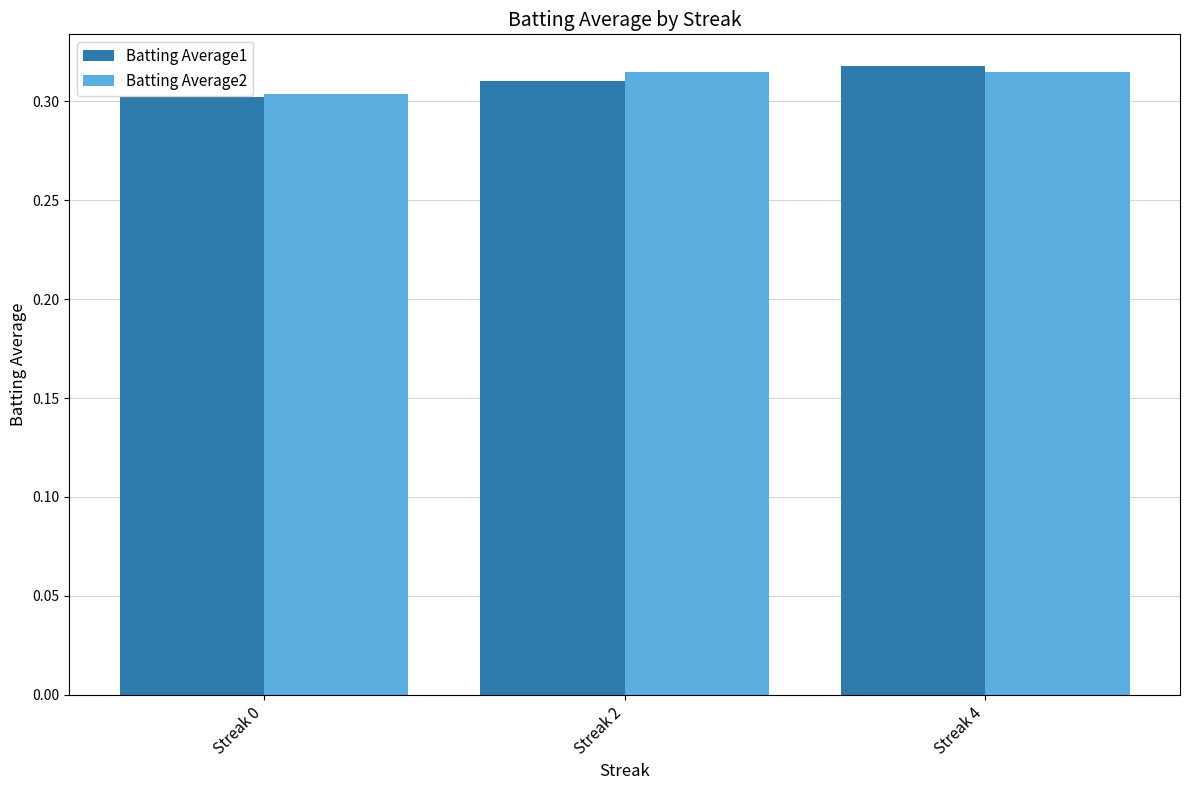

Which series changed the most between Streak 0 and Streak 4?

Batting Average1